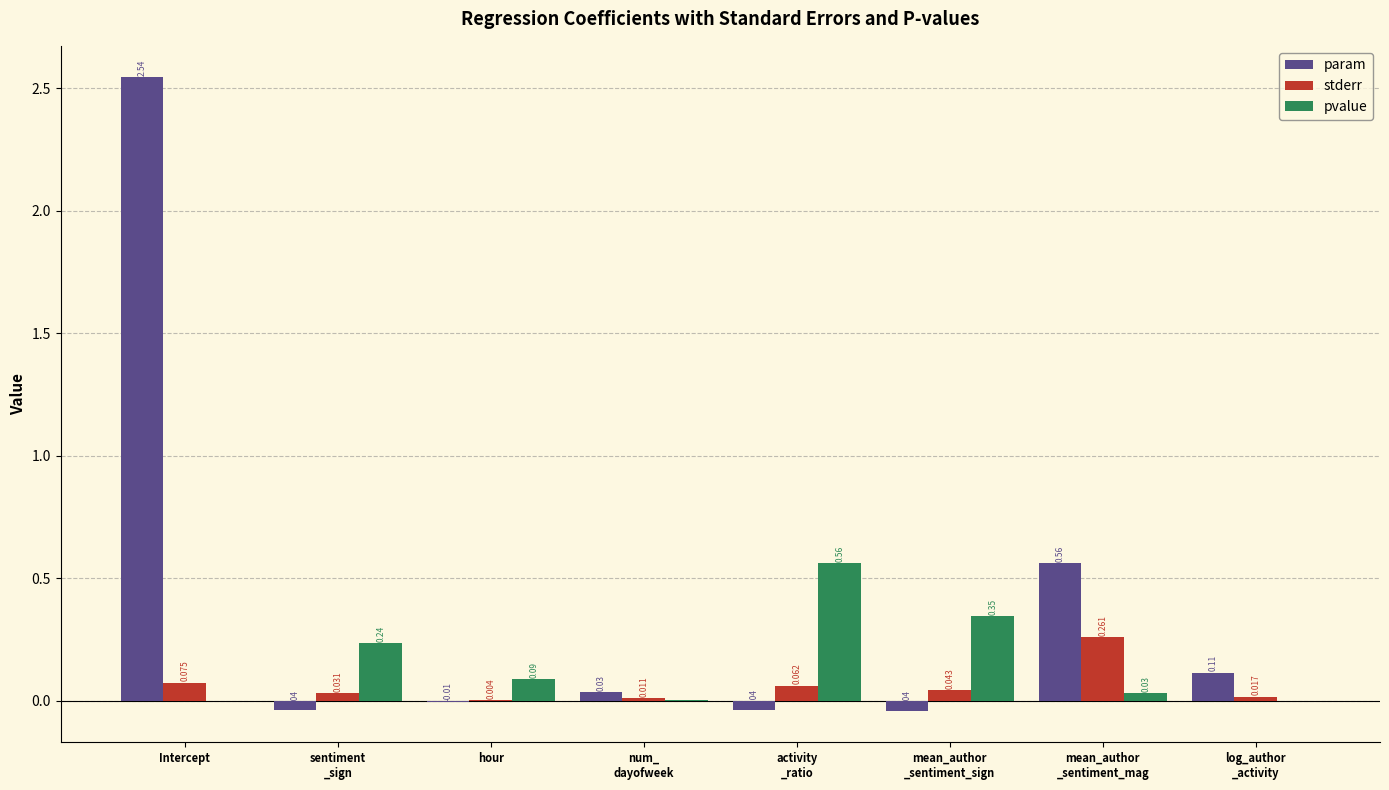

Which series has the largest total across all categories?

param